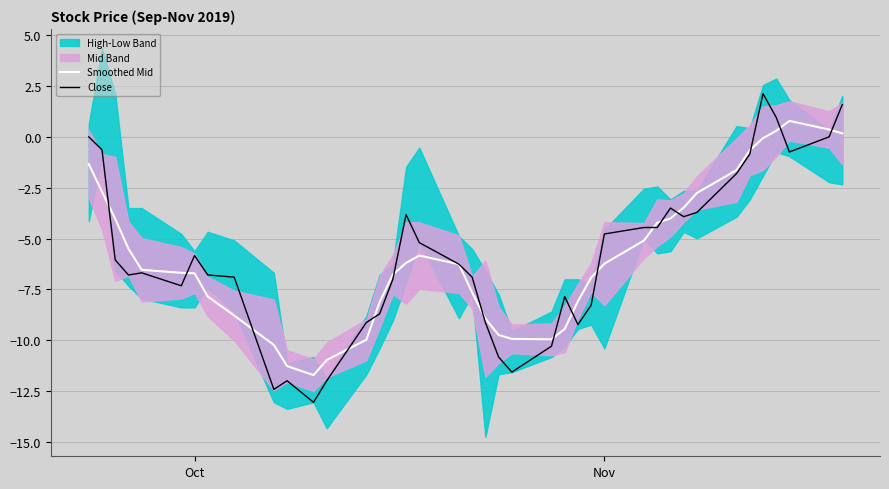

What is the minimum value for Close?

-13.0